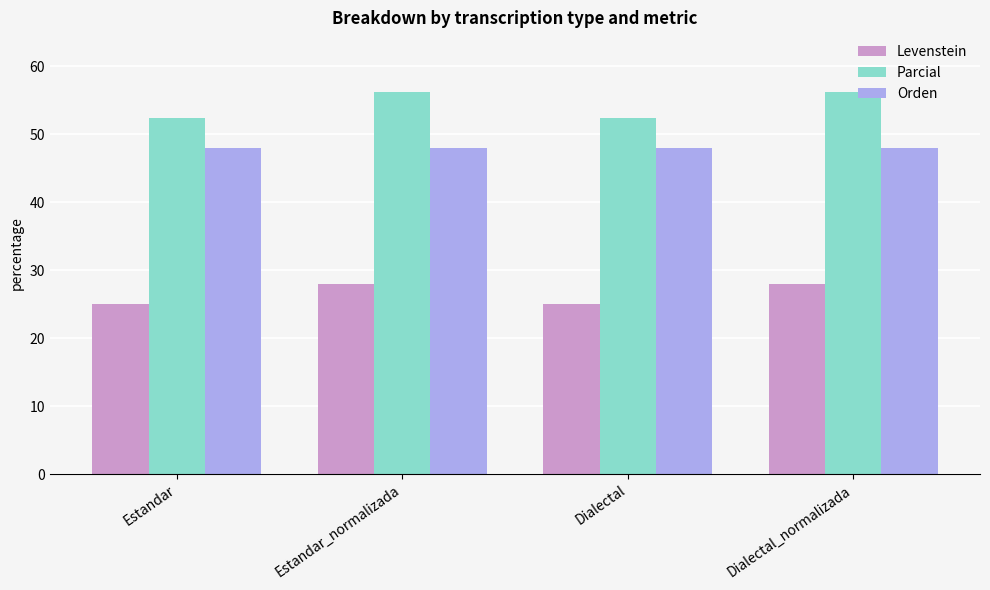

Rank the series by their average value, from highest to lowest.

Parcial, Orden, Levenstein